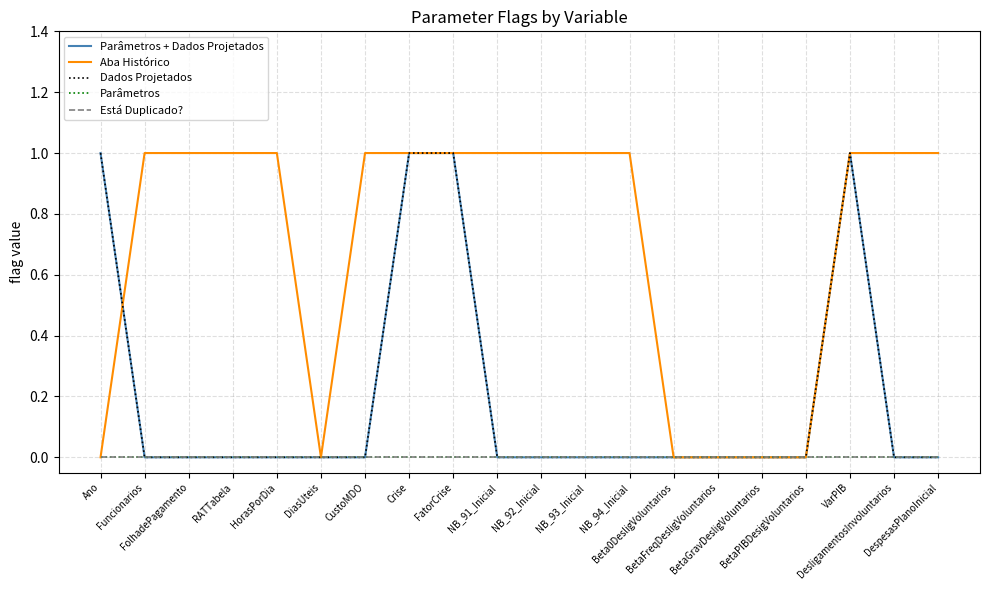

Does the chart have visible grid lines?

Yes